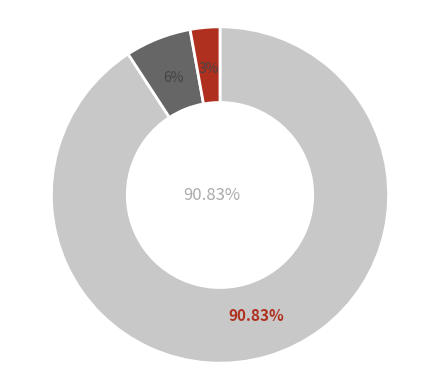

Does count account for over 50% of the chart?

Yes